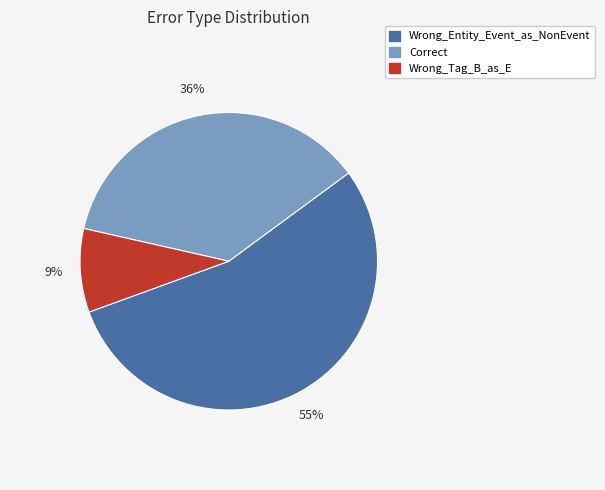

How many slices are in this pie chart?

3